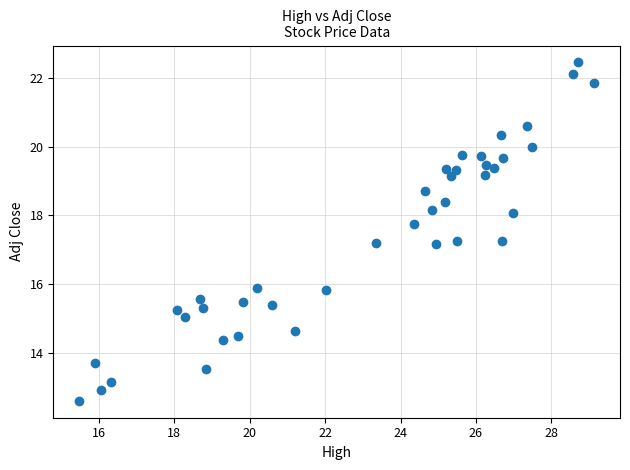

What is the range of X values (max minus min)?

13.7